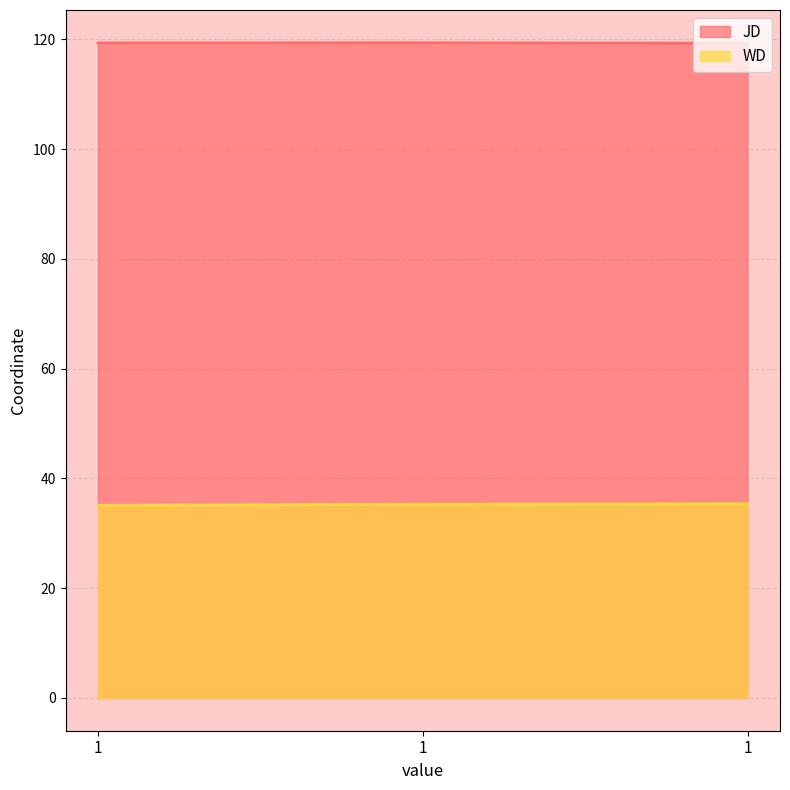

What is the difference between the JD values at 1 and 1?

0.1